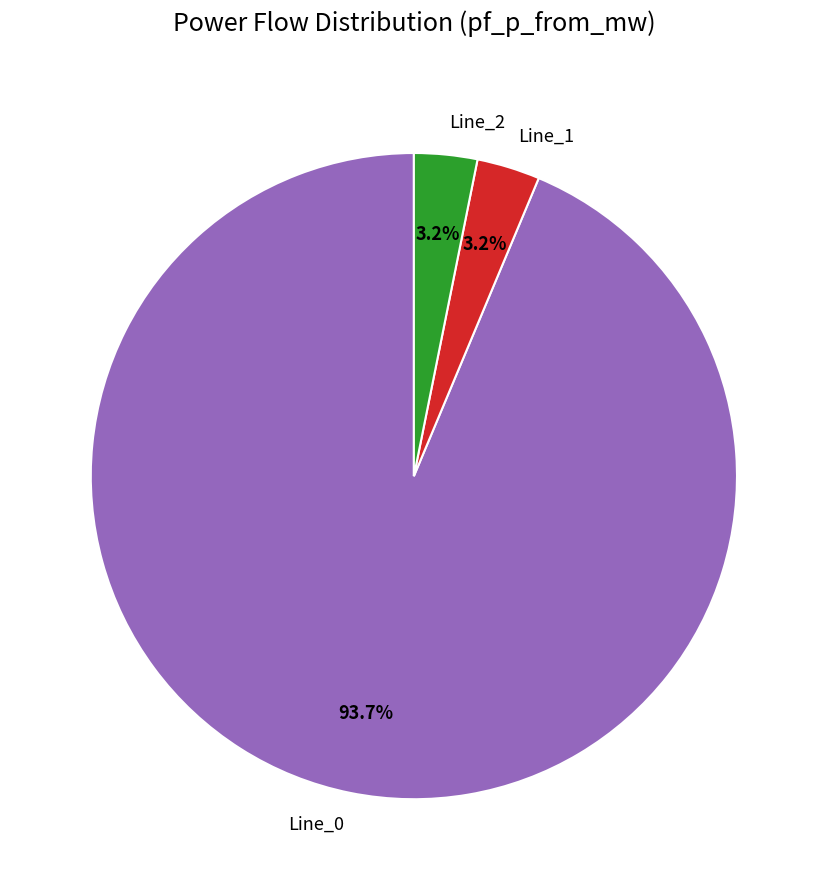

Which category has the biggest portion of the pie?

Line_0